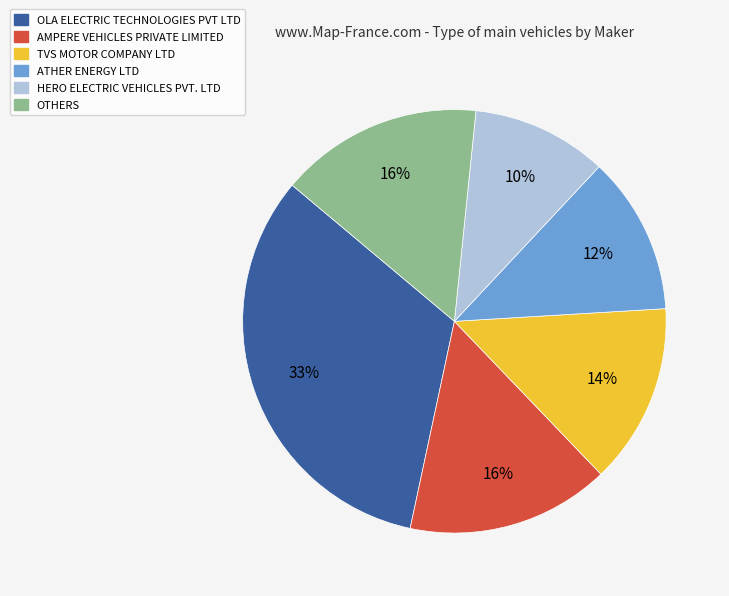

Is there any slice that represents more than half of the pie?

No